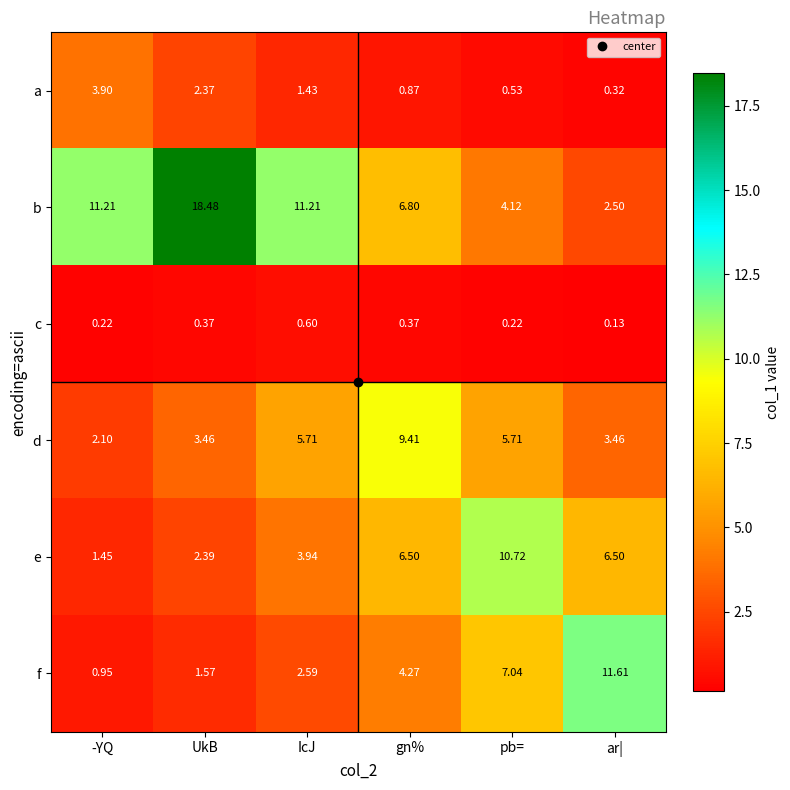

Between IcJ and gn%, which series saw the biggest shift?

b